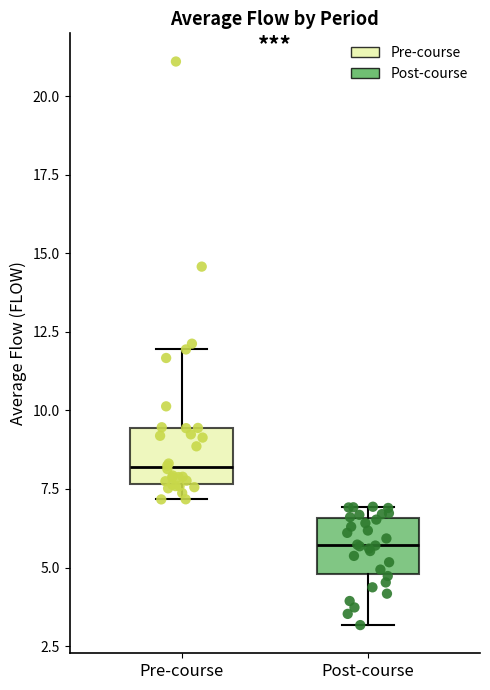

Reading left to right, read every box against the y-axis: the position of its median line, the range the box covers, and the ends of its whiskers. The values are not printed on the chart, so give them approximately, as read against the axis.

Pre-course: median 8.0, box 7.5 to 9.5, whiskers 7.0 to 12.0
Post-course: median 5.5, box 5.0 to 6.5, whiskers 3.0 to 7.0